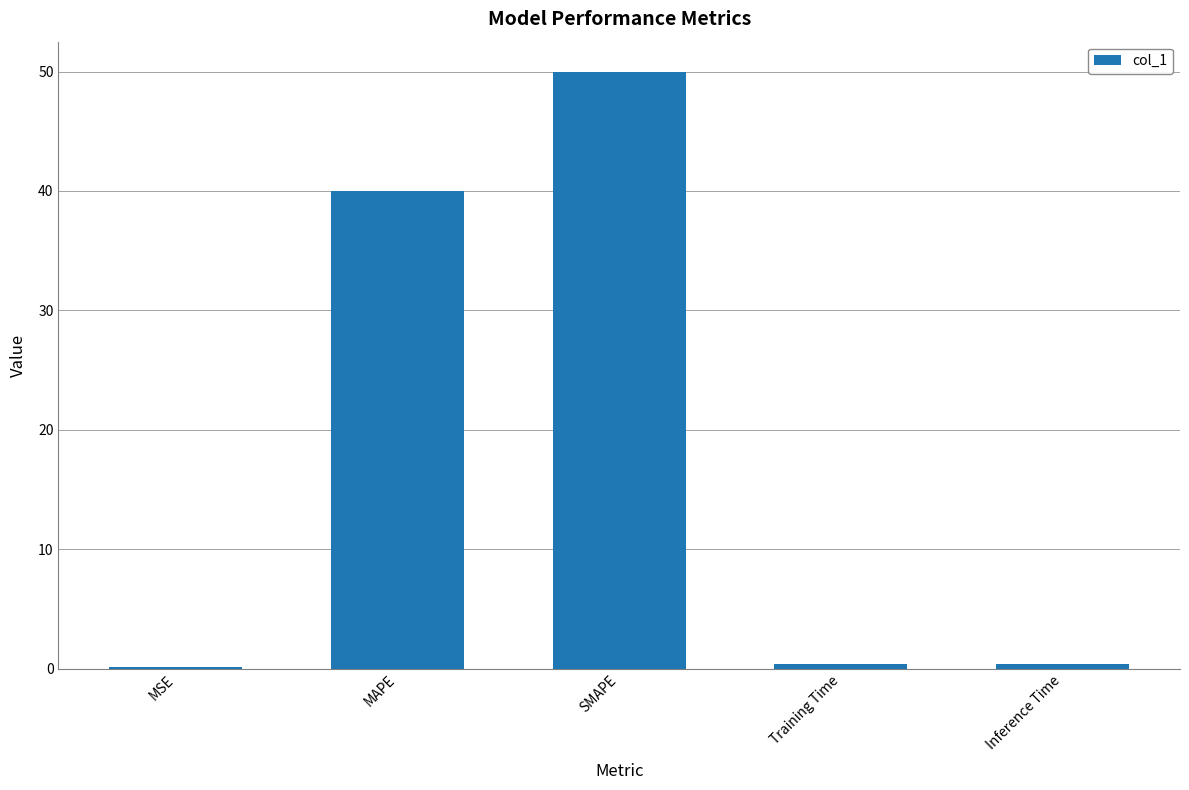

What is the label of the 5th bar from the right?

MSE